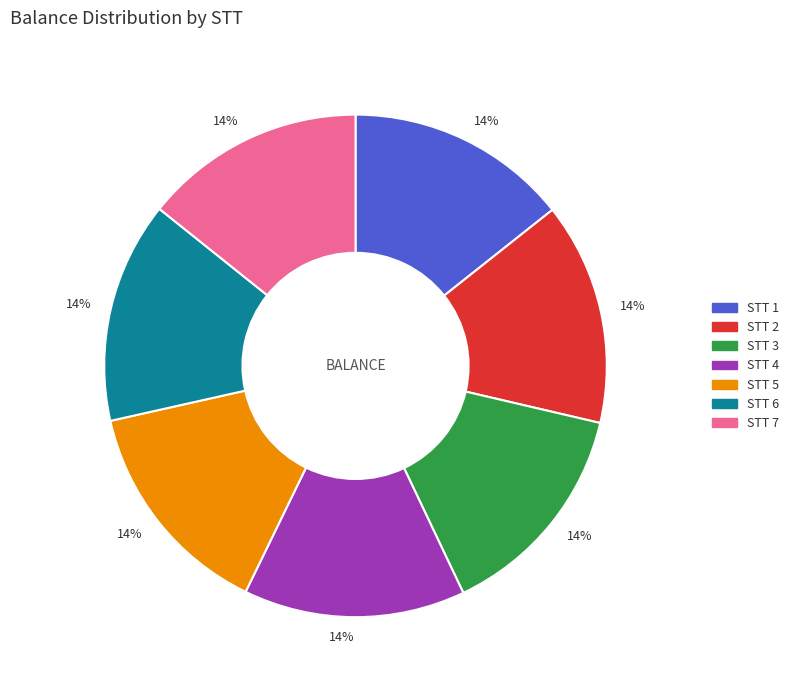

How many slices are in this pie chart?

7